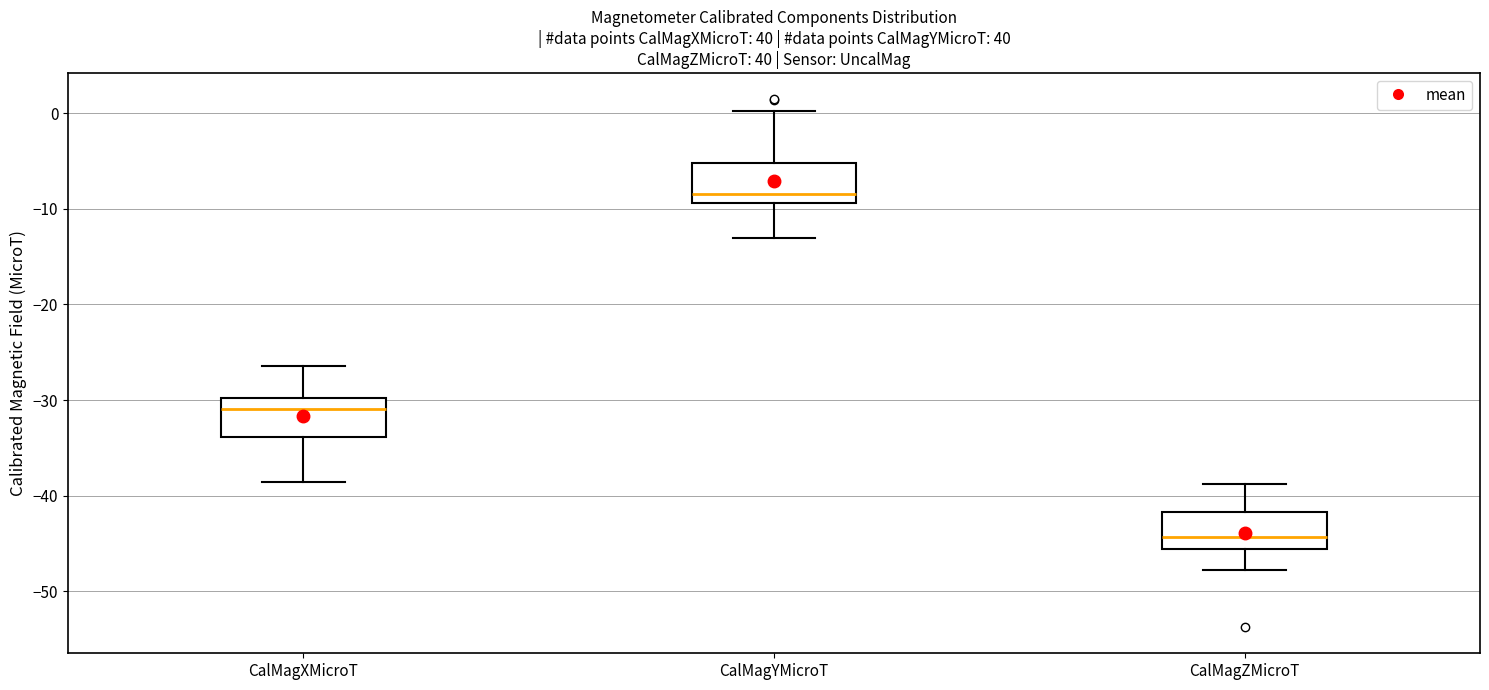

Reading left to right, transcribe this box plot: for each box, give where its median line is, the range the box spans, and where its two whiskers end, as read against the y-axis. The values are not printed on the chart, so give them approximately, as read against the axis.

CalMagXMicroT: median -31, box -34 to -30, whiskers -39 to -26
CalMagYMicroT: median -8, box -9 to -5, whiskers -13 to 0
CalMagZMicroT: median -44, box -46 to -42, whiskers -48 to -39